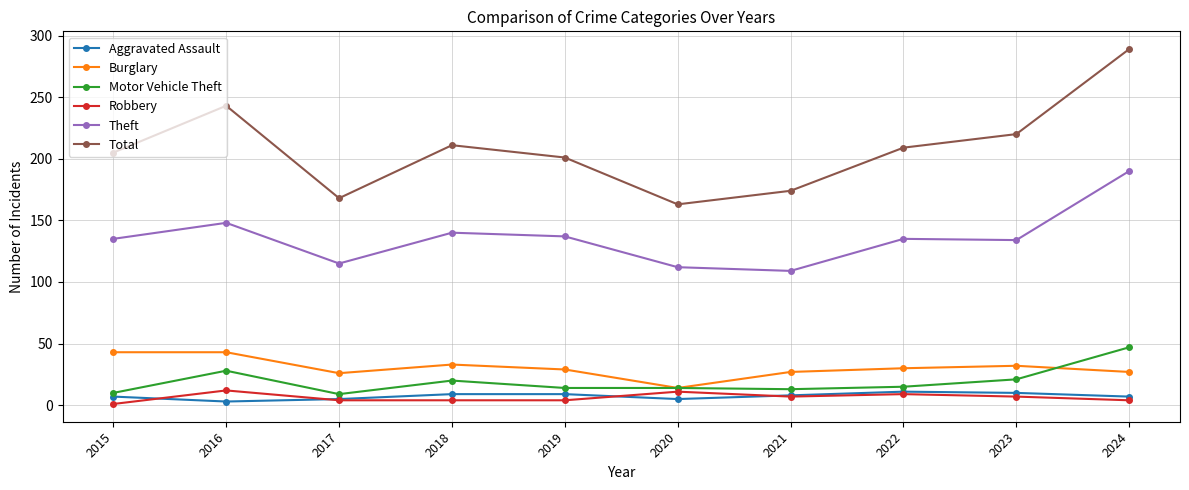

True or false: Aggravated Assault and Burglary intersect in this chart.

False